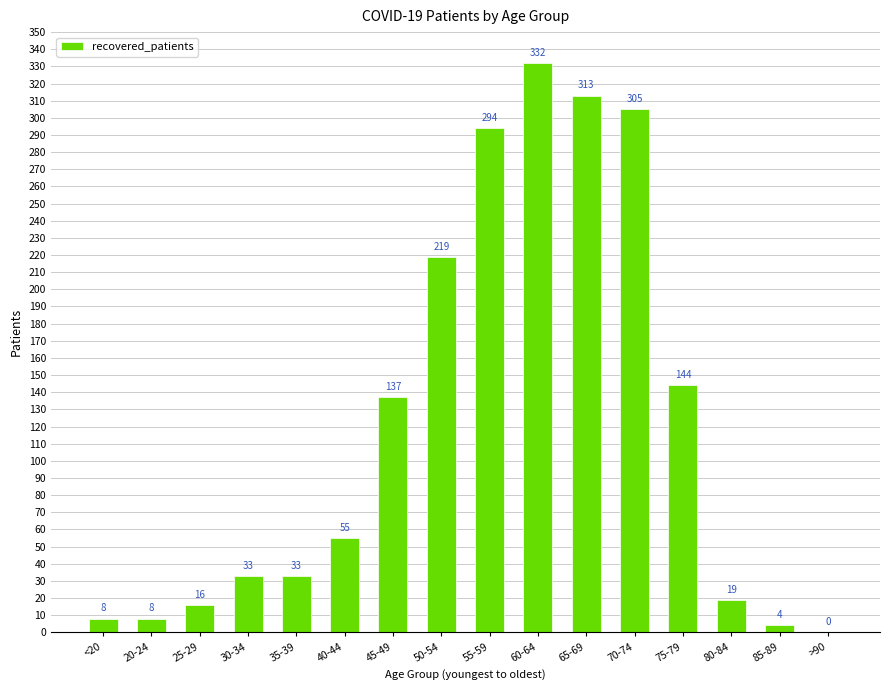

Which has a higher value, 20-24 or 35-39?

35-39